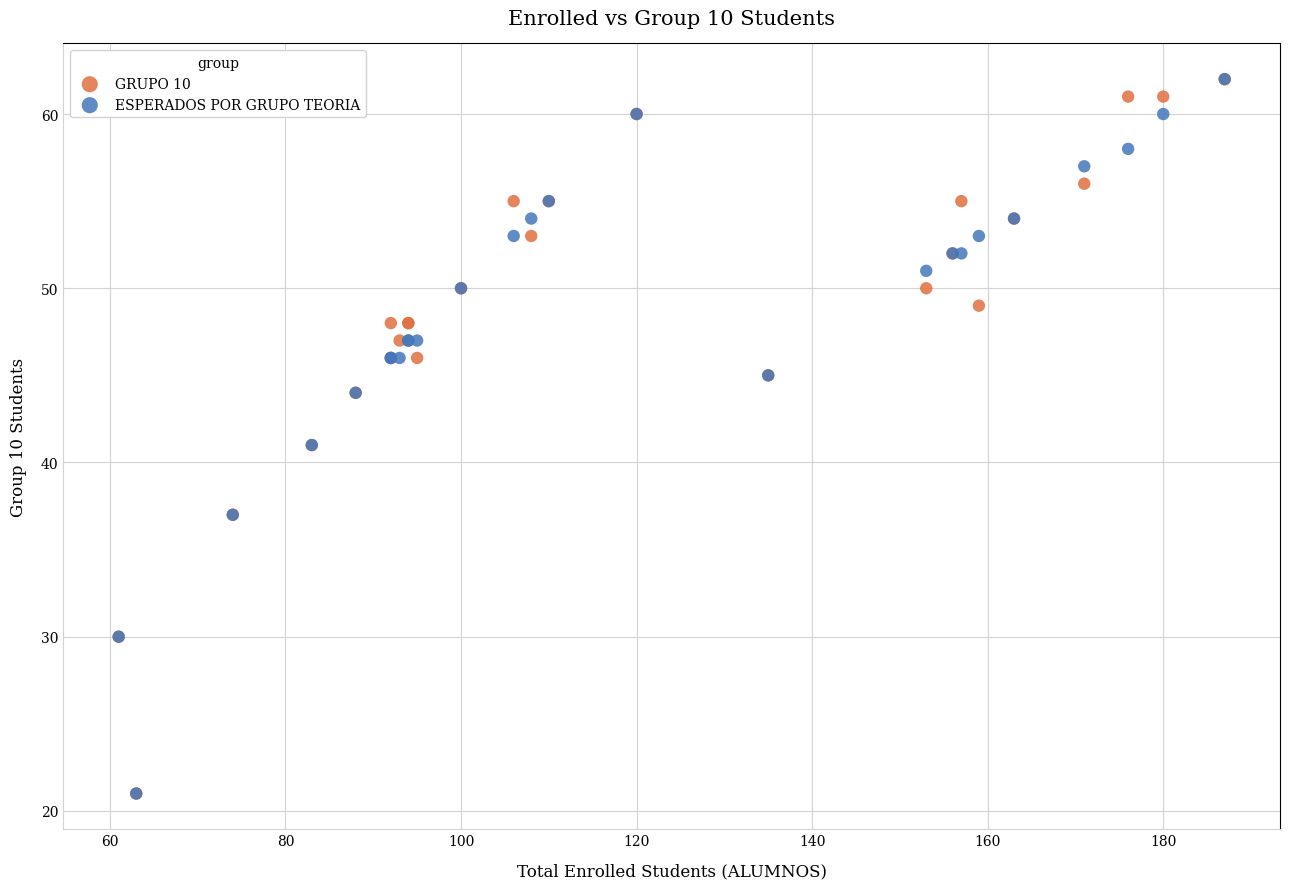

What are all the series names shown in the legend?

GRUPO 10, ESPERADOS POR GRUPO TEORIA